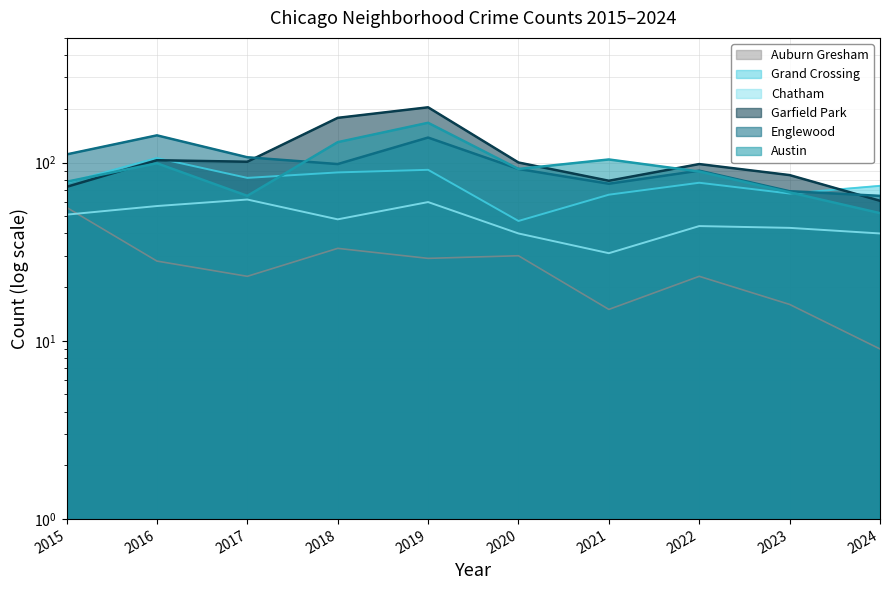

What is the sum of the Garfield Park values at 2020 and 2021?

179